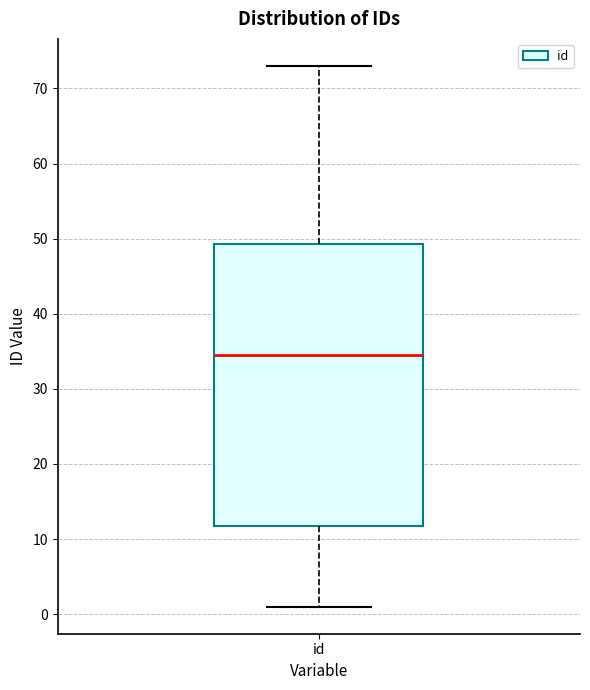

Transcribe this box plot: give where the median line is, the range the box spans, and where the two whiskers end, as read against the y-axis. The values are not printed on the chart, so give them approximately, as read against the axis.

median 35, box 12 to 49, whiskers 1 to 73